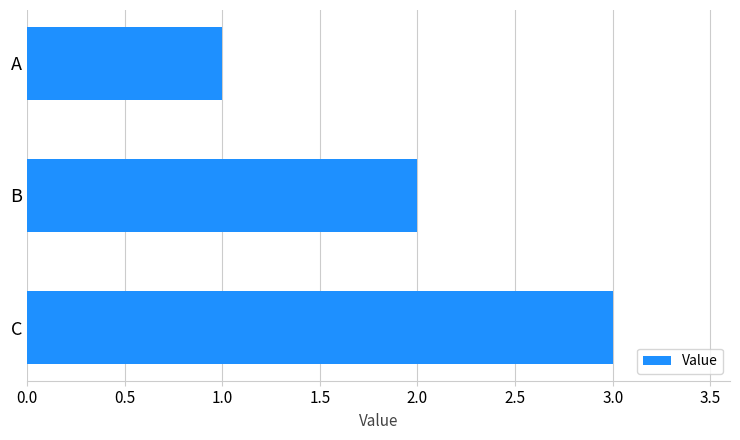

What is the change in value from A to C?

+2